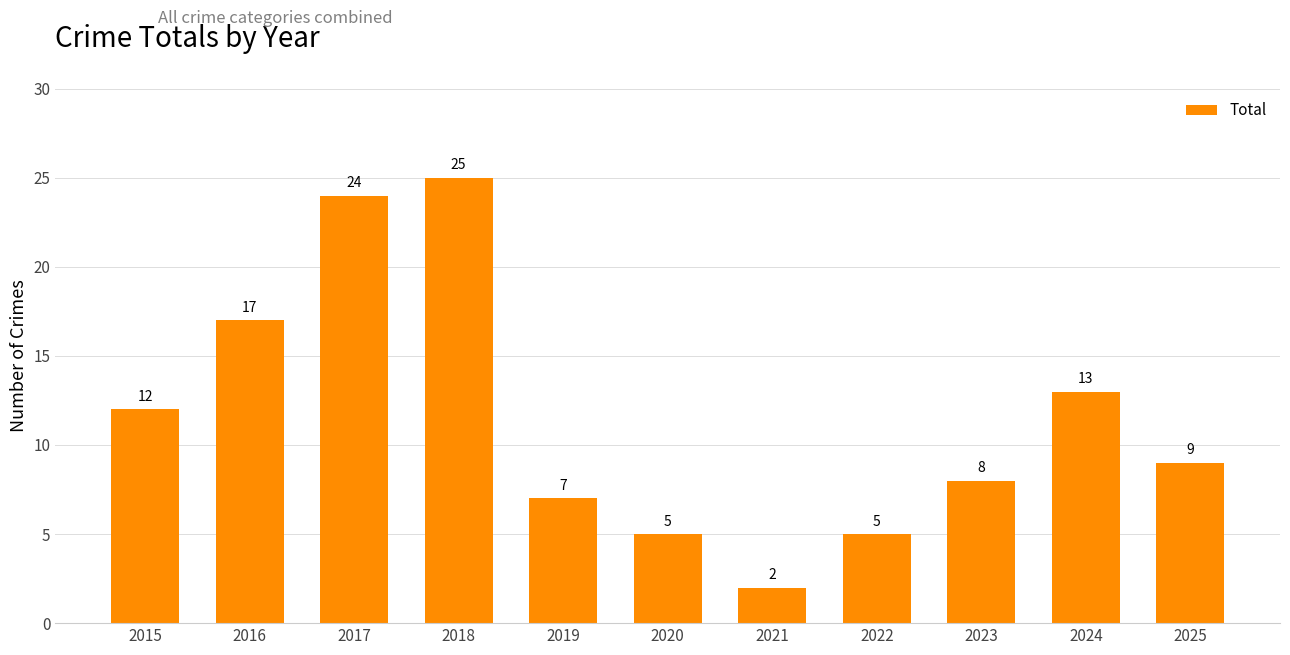

What is the value of the 5th bar from the left?

7